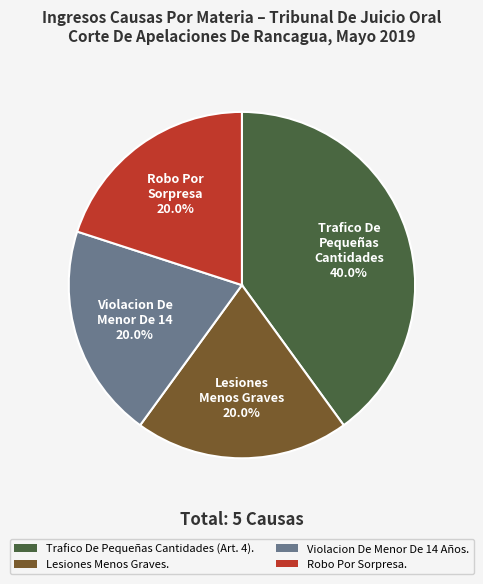

Between Lesiones Menos Graves. and Trafico De Pequeñas Cantidades (Art. 4)., which is larger?

Trafico De Pequeñas Cantidades (Art. 4).